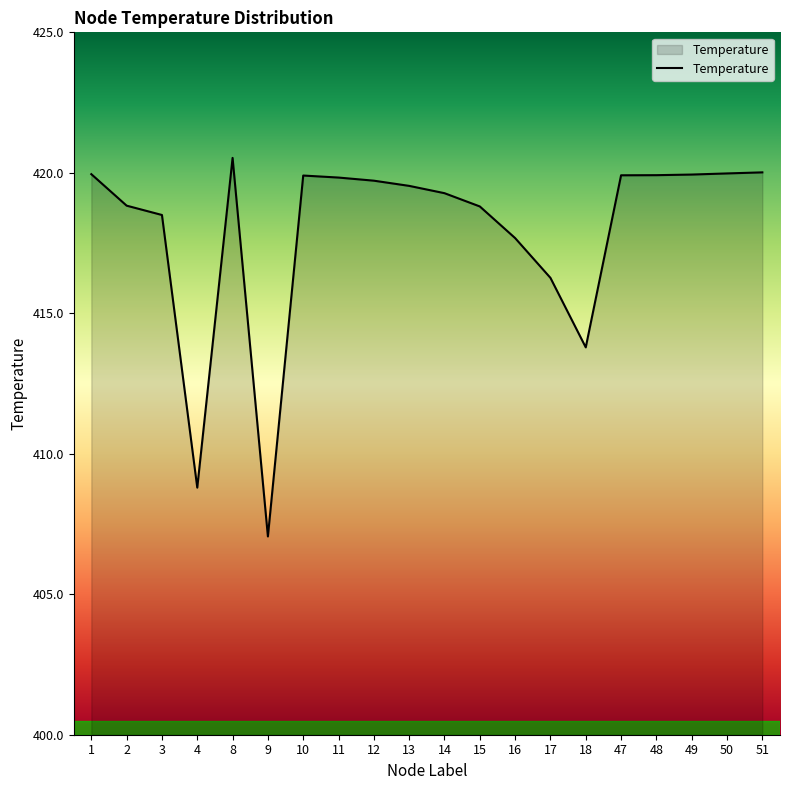

The value at 4 is 408.8. True or false?

True